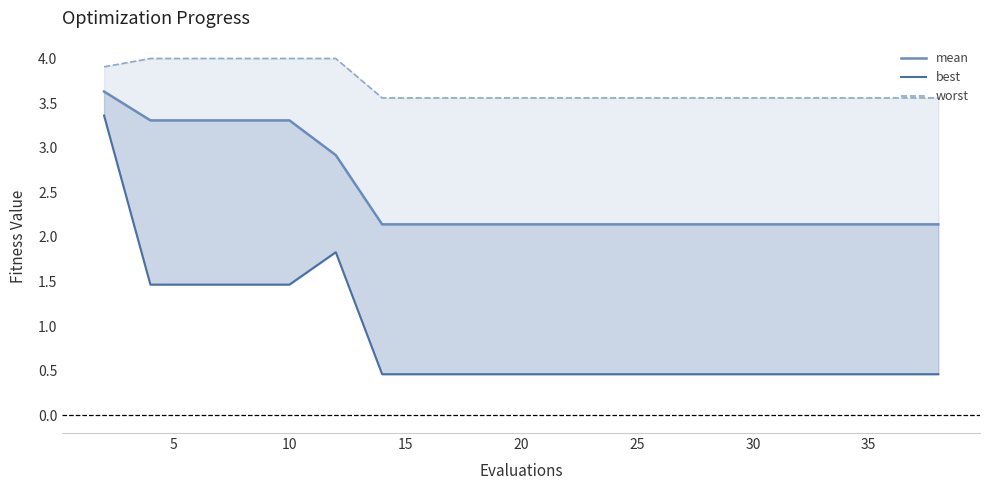

What is the difference between the maximum and minimum values in the mean series?

1.5